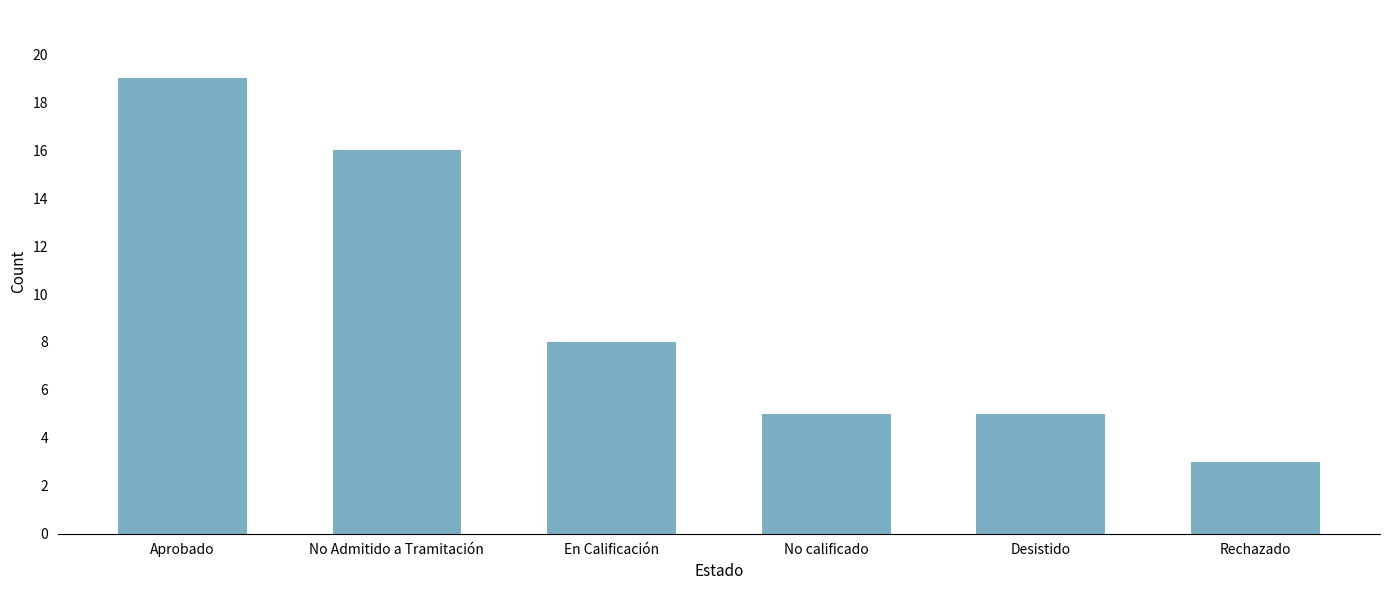

What is the ratio of the value at No Admitido a Tramitación to the value at Rechazado?

5.3